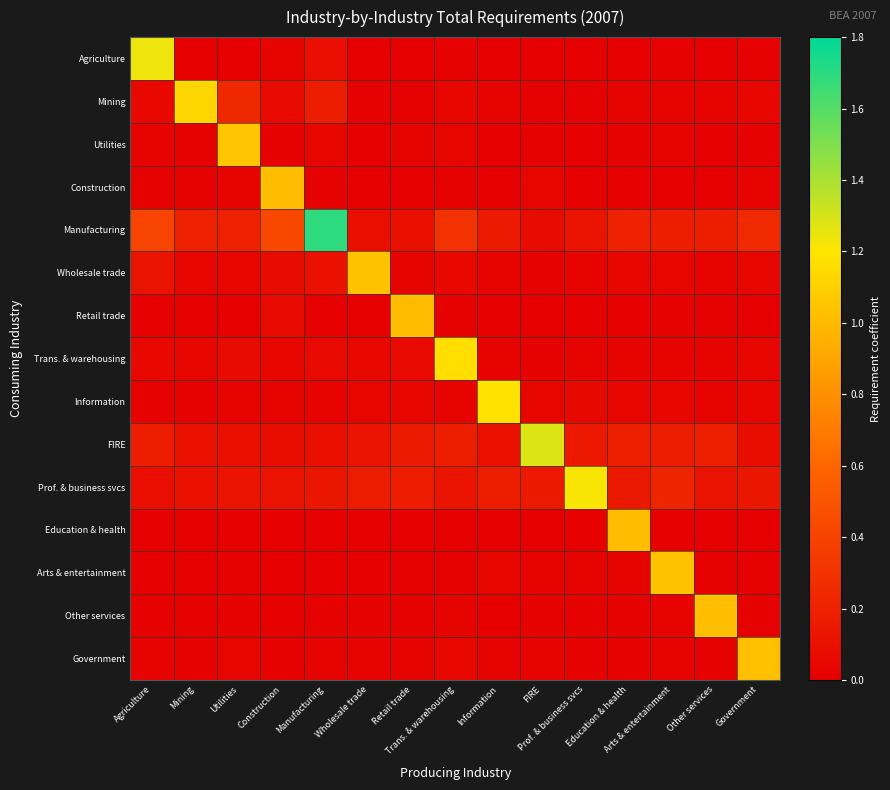

Reading right to left, transcribe all the data shown in this chart.

Agriculture: Government=0.0	Other services=0.0	Arts & entertainment=0.0	Education & health=0.0	Prof. & business svcs=0.0	FIRE=0.0	Information=0.0	Trans. & warehousing=0.0	Retail trade=0.0	Wholesale trade=0.0	Manufacturing=0.1	Construction=0.0	Utilities=0.0	Mining=0.0	Agriculture=1.2
Mining: Government=0.0	Other services=0.0	Arts & entertainment=0.0	Education & health=0.0	Prof. & business svcs=0.0	FIRE=0.0	Information=0.0	Trans. & warehousing=0.0	Retail trade=0.0	Wholesale trade=0.0	Manufacturing=0.2	Construction=0.1	Utilities=0.2	Mining=1.1	Agriculture=0.1
Utilities: Government=0.0	Other services=0.0	Arts & entertainment=0.0	Education & health=0.0	Prof. & business svcs=0.0	FIRE=0.0	Information=0.0	Trans. & warehousing=0.0	Retail trade=0.0	Wholesale trade=0.0	Manufacturing=0.0	Construction=0.0	Utilities=1.1	Mining=0.0	Agriculture=0.0
Construction: Government=0.0	Other services=0.0	Arts & entertainment=0.0	Education & health=0.0	Prof. & business svcs=0.0	FIRE=0.0	Information=0.0	Trans. & warehousing=0.0	Retail trade=0.0	Wholesale trade=0.0	Manufacturing=0.0	Construction=1.0	Utilities=0.0	Mining=0.0	Agriculture=0.0
Manufacturing: Government=0.2	Other services=0.2	Arts & entertainment=0.2	Education & health=0.2	Prof. & business svcs=0.1	FIRE=0.1	Information=0.2	Trans. & warehousing=0.3	Retail trade=0.1	Wholesale trade=0.1	Manufacturing=1.7	Construction=0.4	Utilities=0.2	Mining=0.2	Agriculture=0.4
Wholesale trade: Government=0.0	Other services=0.0	Arts & entertainment=0.0	Education & health=0.0	Prof. & business svcs=0.0	FIRE=0.0	Information=0.0	Trans. & warehousing=0.0	Retail trade=0.0	Wholesale trade=1.0	Manufacturing=0.1	Construction=0.1	Utilities=0.0	Mining=0.0	Agriculture=0.1
Retail trade: Government=0.0	Other services=0.0	Arts & entertainment=0.0	Education & health=0.0	Prof. & business svcs=0.0	FIRE=0.0	Information=0.0	Trans. & warehousing=0.0	Retail trade=1.0	Wholesale trade=0.0	Manufacturing=0.0	Construction=0.1	Utilities=0.0	Mining=0.0	Agriculture=0.0
Trans. & warehousing: Government=0.0	Other services=0.0	Arts & entertainment=0.0	Education & health=0.0	Prof. & business svcs=0.0	FIRE=0.0	Information=0.0	Trans. & warehousing=1.2	Retail trade=0.1	Wholesale trade=0.1	Manufacturing=0.1	Construction=0.0	Utilities=0.1	Mining=0.0	Agriculture=0.1
Information: Government=0.0	Other services=0.0	Arts & entertainment=0.0	Education & health=0.0	Prof. & business svcs=0.0	FIRE=0.0	Information=1.2	Trans. & warehousing=0.0	Retail trade=0.0	Wholesale trade=0.0	Manufacturing=0.0	Construction=0.0	Utilities=0.0	Mining=0.0	Agriculture=0.0
FIRE: Government=0.1	Other services=0.2	Arts & entertainment=0.2	Education & health=0.2	Prof. & business svcs=0.1	FIRE=1.3	Information=0.1	Trans. & warehousing=0.2	Retail trade=0.2	Wholesale trade=0.1	Manufacturing=0.1	Construction=0.1	Utilities=0.1	Mining=0.1	Agriculture=0.2
Prof. & business svcs: Government=0.1	Other services=0.1	Arts & entertainment=0.2	Education & health=0.1	Prof. & business svcs=1.2	FIRE=0.1	Information=0.2	Trans. & warehousing=0.1	Retail trade=0.2	Wholesale trade=0.2	Manufacturing=0.1	Construction=0.1	Utilities=0.1	Mining=0.1	Agriculture=0.1
Education & health: Government=0.0	Other services=0.0	Arts & entertainment=0.0	Education & health=1.0	Prof. & business svcs=0.0	FIRE=0.0	Information=0.0	Trans. & warehousing=0.0	Retail trade=0.0	Wholesale trade=0.0	Manufacturing=0.0	Construction=0.0	Utilities=0.0	Mining=0.0	Agriculture=0.0
Arts & entertainment: Government=0.0	Other services=0.0	Arts & entertainment=1.0	Education & health=0.0	Prof. & business svcs=0.0	FIRE=0.0	Information=0.0	Trans. & warehousing=0.0	Retail trade=0.0	Wholesale trade=0.0	Manufacturing=0.0	Construction=0.0	Utilities=0.0	Mining=0.0	Agriculture=0.0
Other services: Government=0.0	Other services=1.0	Arts & entertainment=0.0	Education & health=0.0	Prof. & business svcs=0.0	FIRE=0.0	Information=0.0	Trans. & warehousing=0.0	Retail trade=0.0	Wholesale trade=0.0	Manufacturing=0.0	Construction=0.0	Utilities=0.0	Mining=0.0	Agriculture=0.0
Government: Government=1.0	Other services=0.0	Arts & entertainment=0.0	Education & health=0.0	Prof. & business svcs=0.0	FIRE=0.0	Information=0.0	Trans. & warehousing=0.1	Retail trade=0.0	Wholesale trade=0.0	Manufacturing=0.0	Construction=0.0	Utilities=0.0	Mining=0.0	Agriculture=0.0